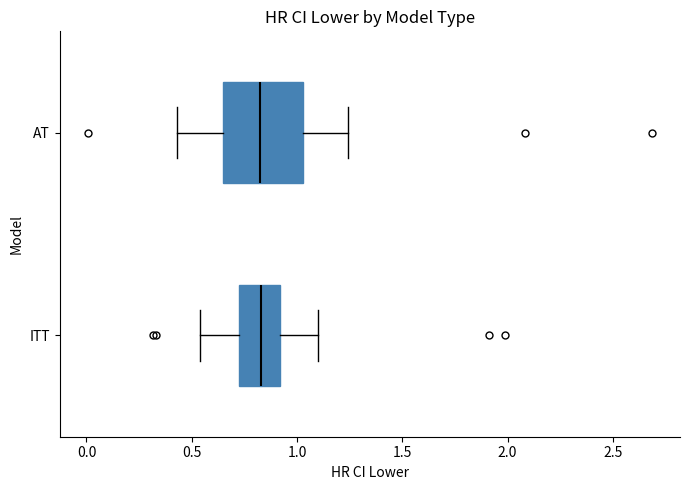

Which box is the widest, from its left edge to its right edge?

AT